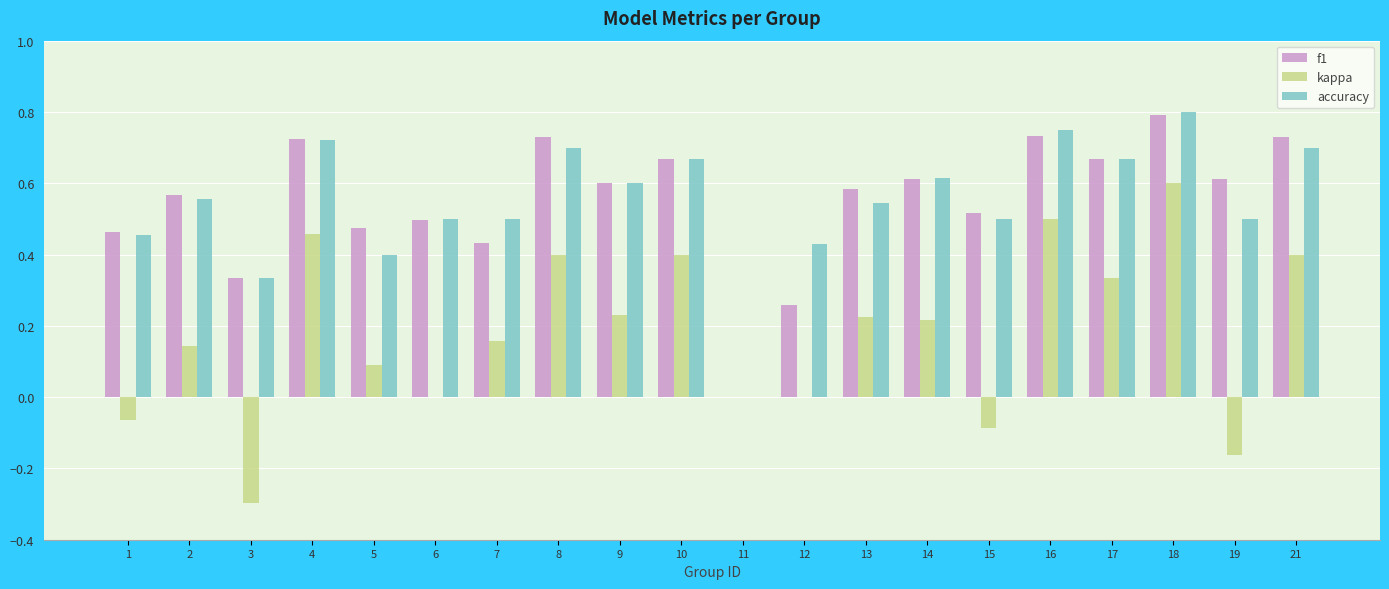

Which category has the highest value across all series?

18